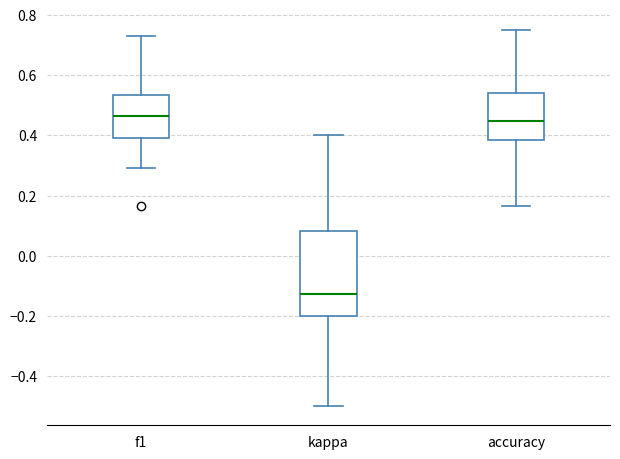

Reading left to right, transcribe this box plot: for each box, give where its median line is, the range the box spans, and where its two whiskers end, as read against the y-axis. The values are not printed on the chart, so give them approximately, as read against the axis.

f1: median 0.46, box 0.40 to 0.54, whiskers 0.30 to 0.72
kappa: median -0.12, box -0.20 to 0.08, whiskers -0.50 to 0.40
accuracy: median 0.44, box 0.38 to 0.54, whiskers 0.16 to 0.76